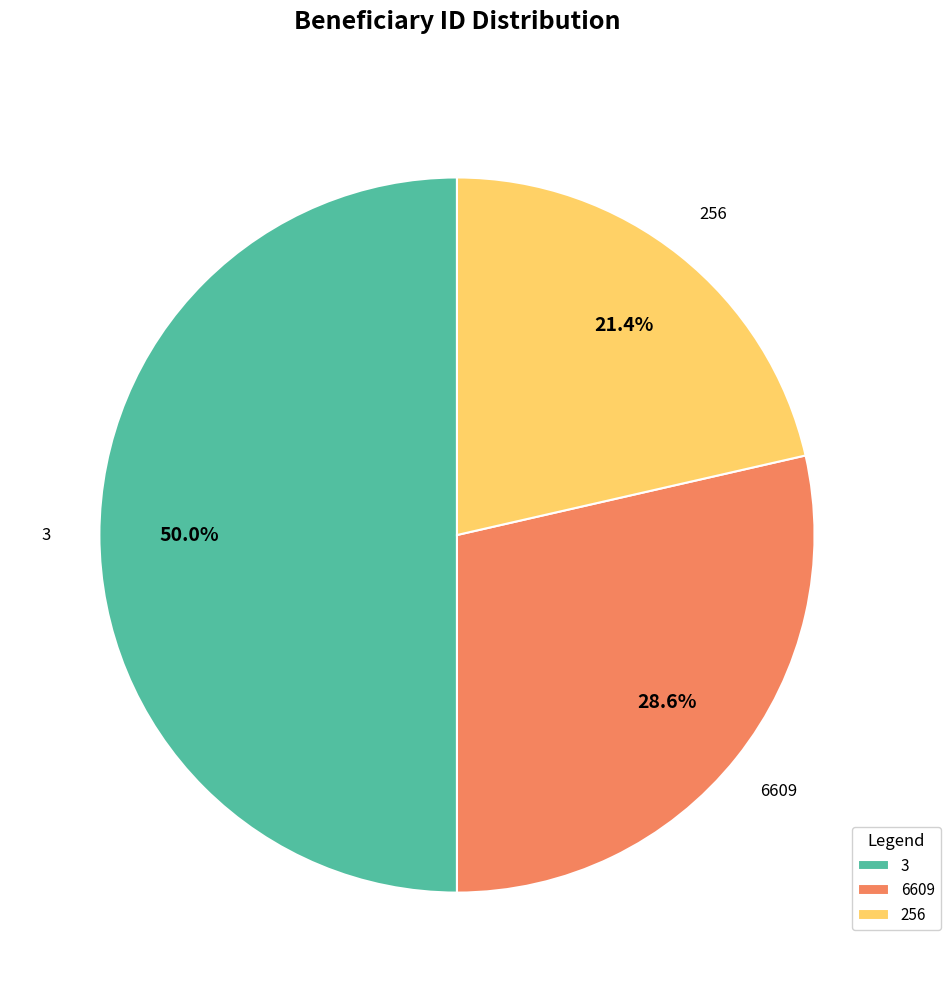

To the nearest percent, what is the average slice percentage?

33%